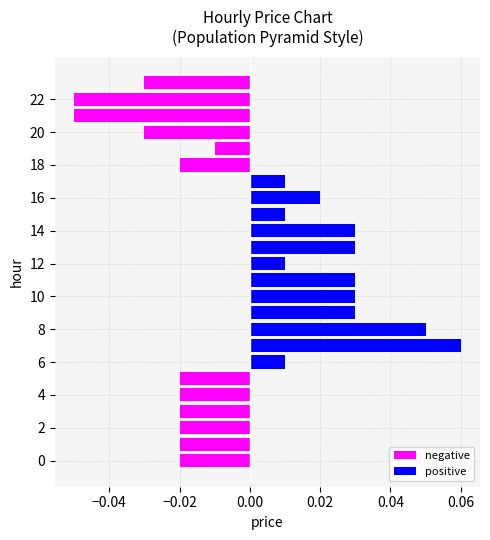

Count the number of categories in the chart.

24